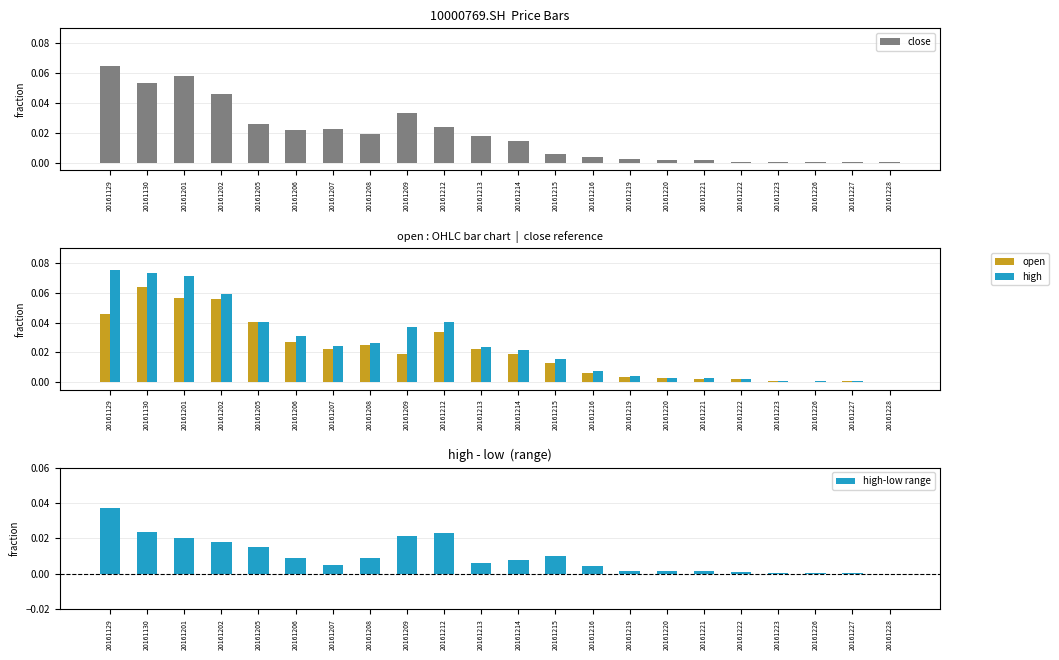

Reading left to right, what are all the values shown in this chart?

close: 0.1	0.1	0.1	0.0	0.0	0.0	0.0	0.0	0.0	0.0	0.0	0.0	0.0	0.0	0.0	0.0	0.0	0.0	0.0	0.0	0.0	0.0
open: 0.0	0.1	0.1	0.1	0.0	0.0	0.0	0.0	0.0	0.0	0.0	0.0	0.0	0.0	0.0	0.0	0.0	0.0	0.0	0.0	0.0	0.0
high: 0.1	0.1	0.1	0.1	0.0	0.0	0.0	0.0	0.0	0.0	0.0	0.0	0.0	0.0	0.0	0.0	0.0	0.0	0.0	0.0	0.0	0.0
high-low range: 0.0	0.0	0.0	0.0	0.0	0.0	0.0	0.0	0.0	0.0	0.0	0.0	0.0	0.0	0.0	0.0	0.0	0.0	0.0	0.0	0.0	0.0